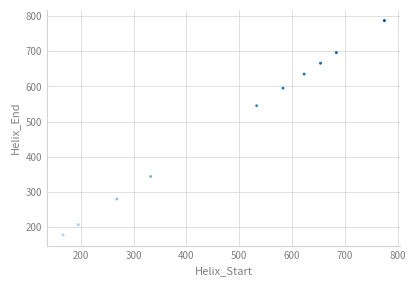

What is the average Y value?

493